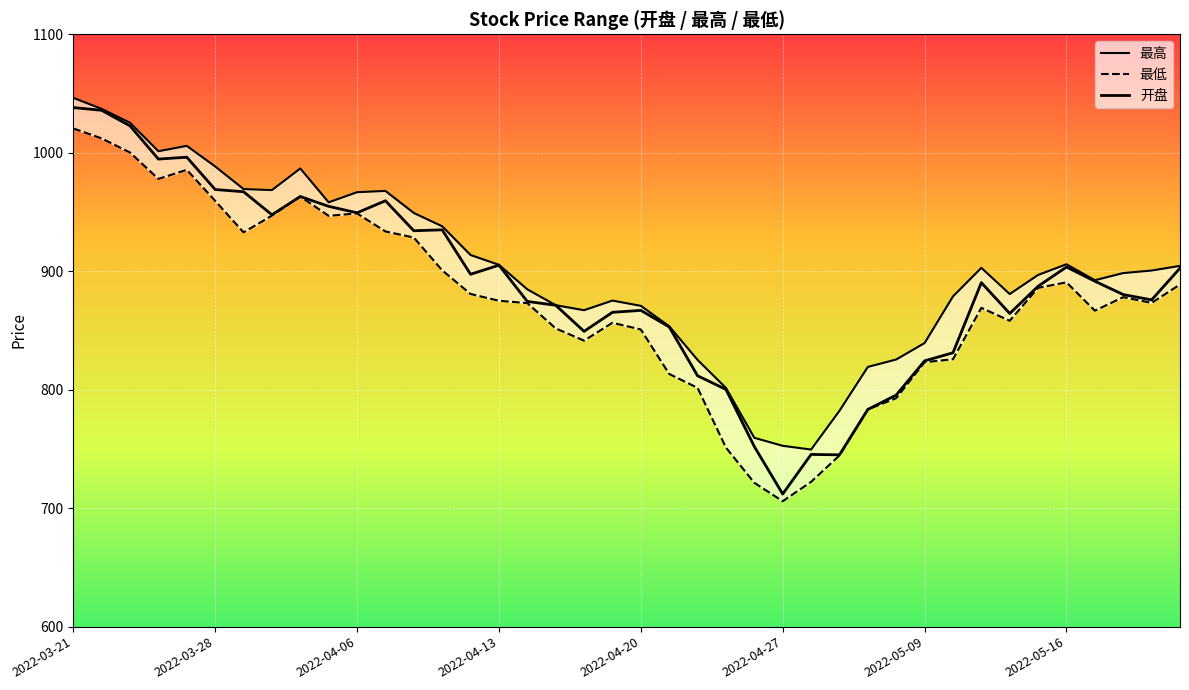

Between 13 and 35, which series saw the biggest shift?

最高